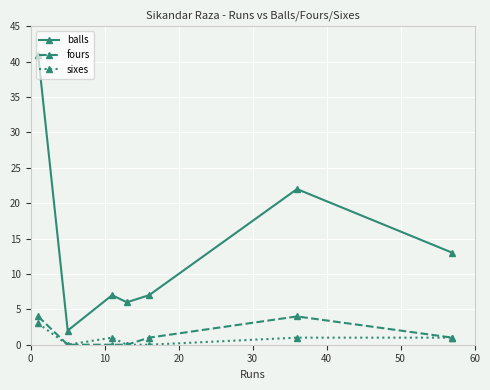

Which series has the largest range (max minus min)?

balls